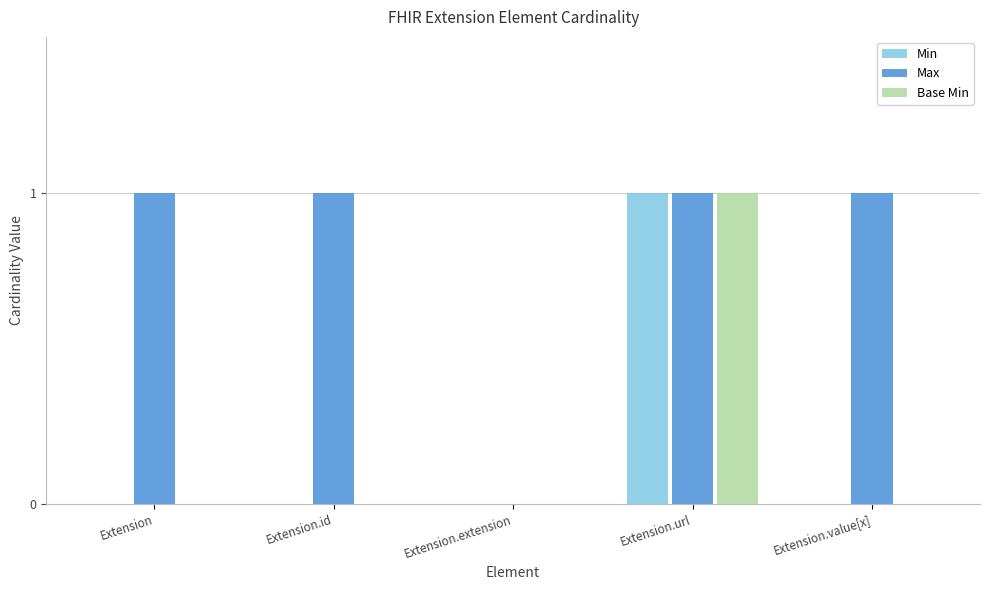

Which series has the largest total across all categories?

Max